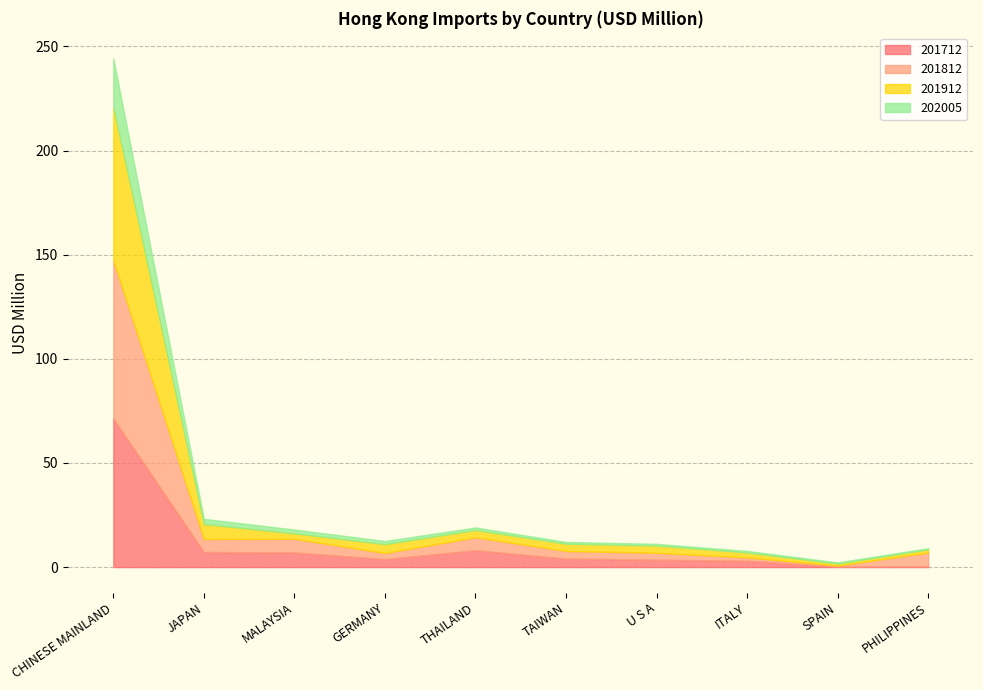

Count the number of categories in the chart.

10